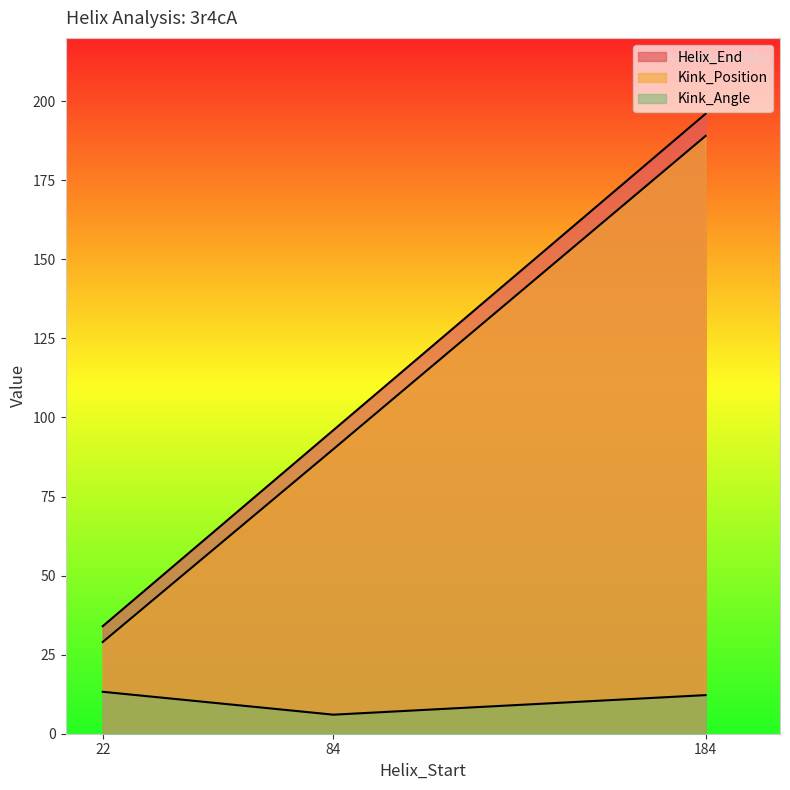

Rank the series at 22 from lowest to highest value.

Kink_Angle, Kink_Position, Helix_End